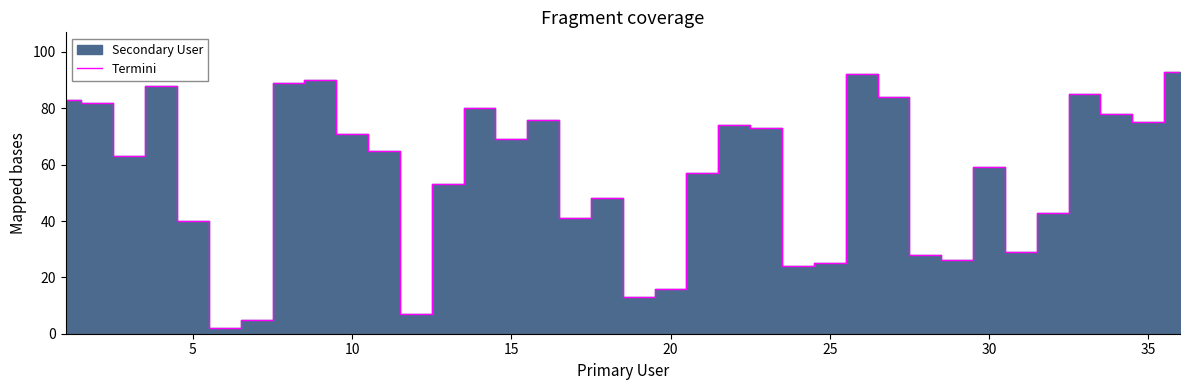

Is it true that Termini equals 103 at 35?

False